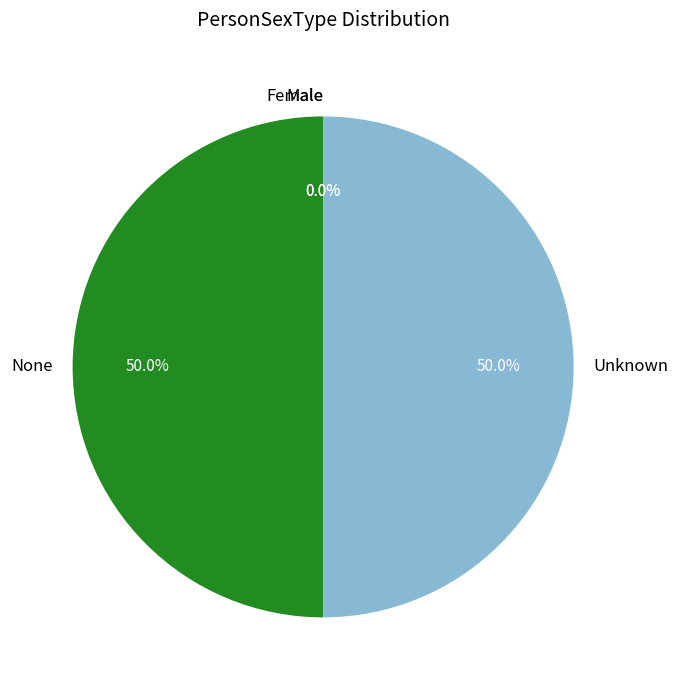

The None slice represents 42% of the pie. True or false?

False